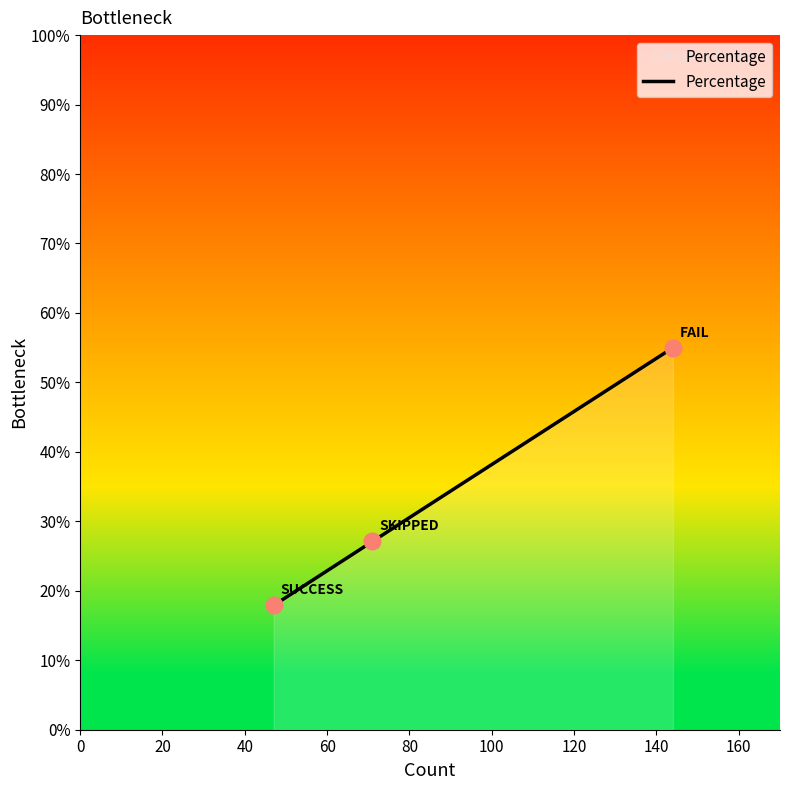

What is the difference between the maximum and second lowest values?

27.9